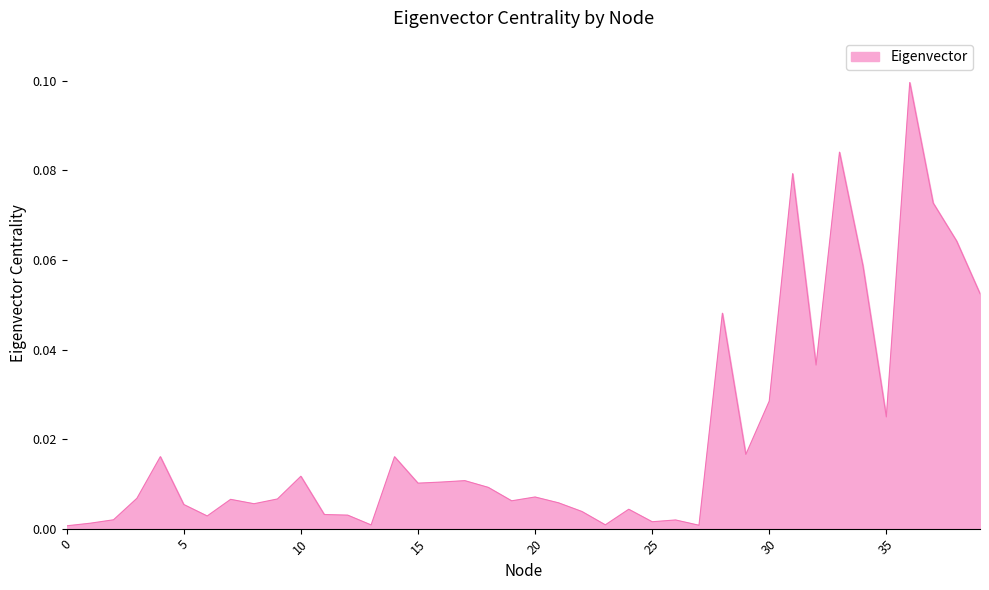

Rank the categories by value from highest to lowest.

36, 33, 31, 37, 38, 34, 39, 28, 32, 30, 35, 29, 4, 14, 10, 17, 16, 15, 18, 20, 3, 9, 7, 19, 21, 8, 5, 24, 22, 11, 12, 6, 2, 26, 25, 1, 23, 13, 27, 0